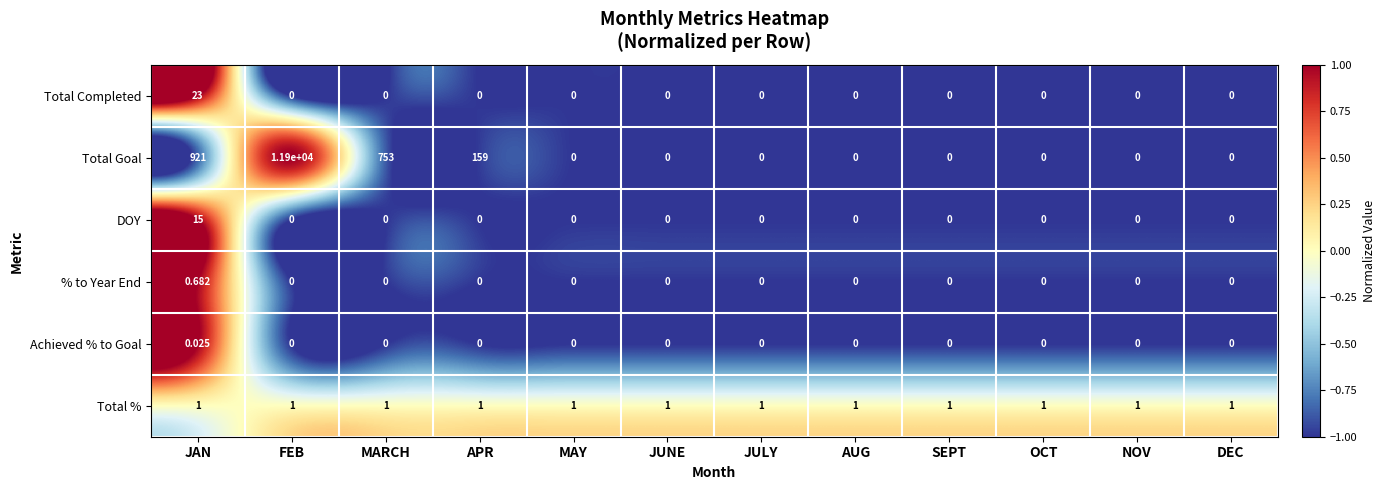

List the series in order of their peak value, highest first.

Total Goal, Total Completed, DOY, Total %, % to Year End, Achieved % to Goal